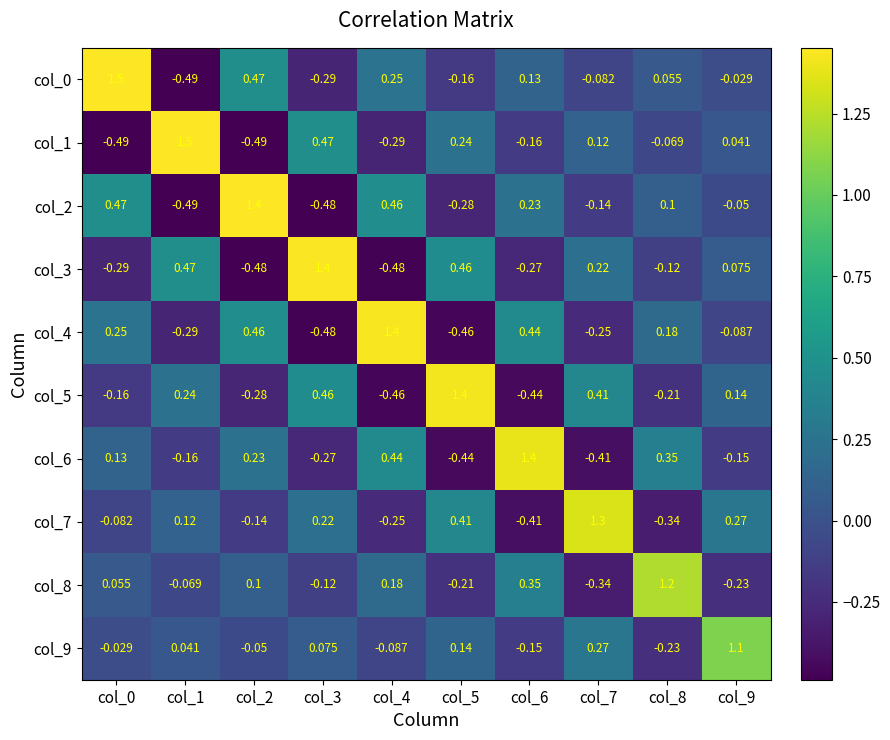

Is the value of col_6 at col_4 greater than the value of col_2 at col_5?

Yes